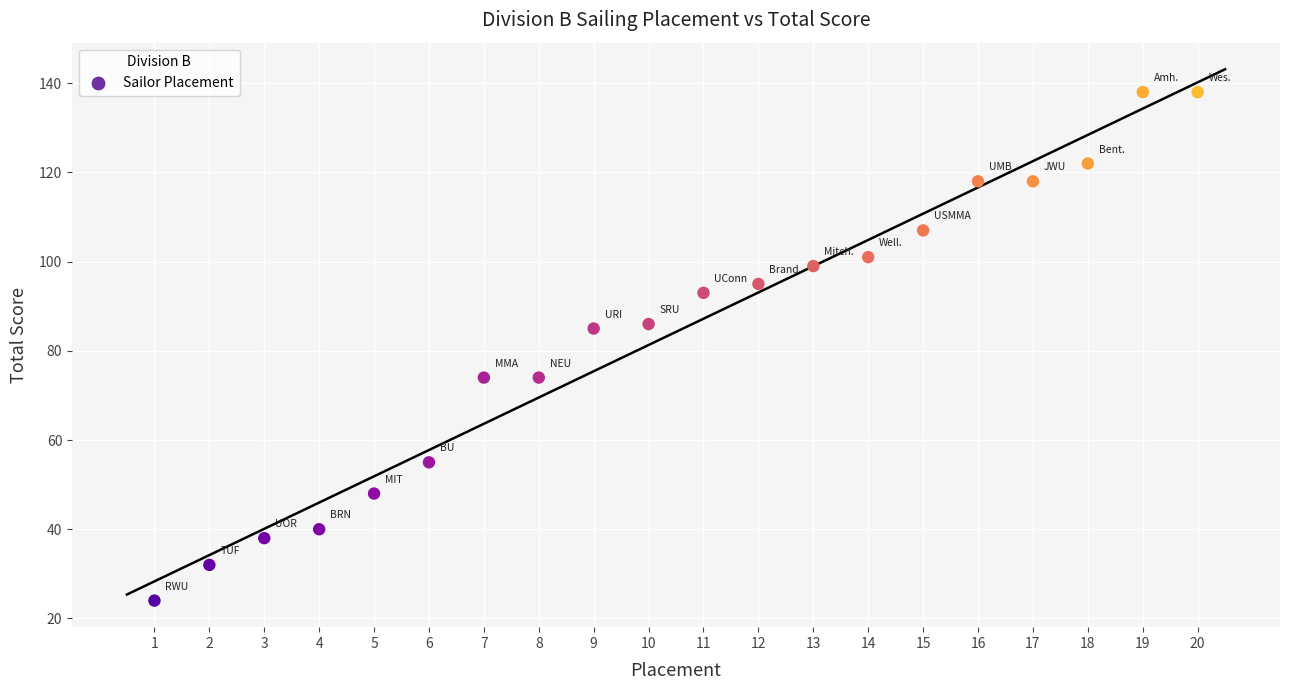

What is the range of X values (max minus min)?

19